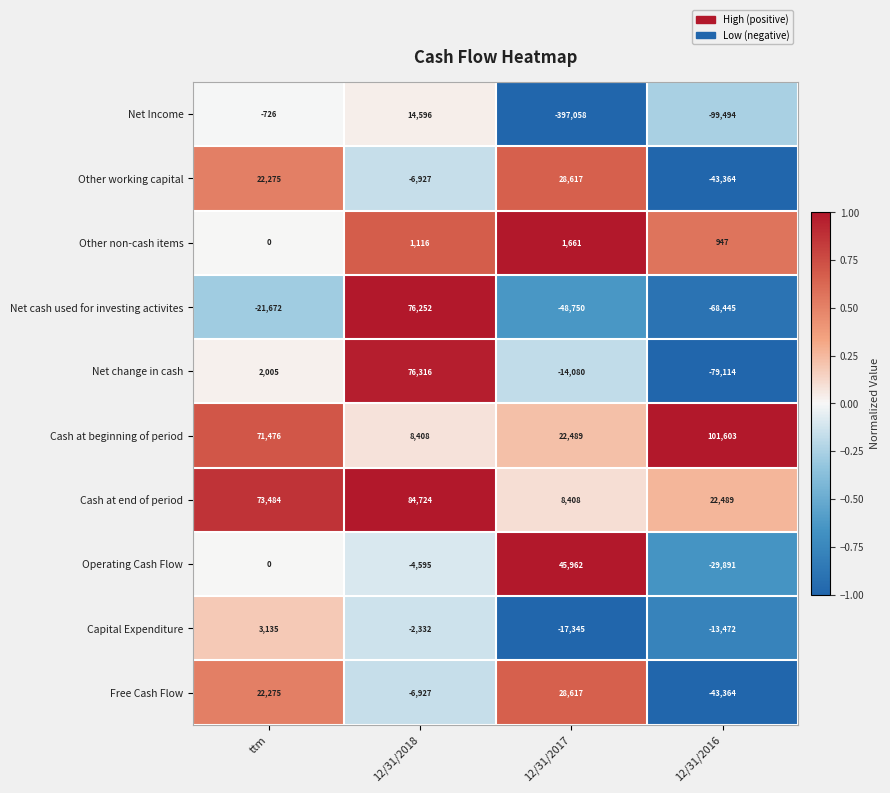

Which category has the highest value across all series?

12/31/2016